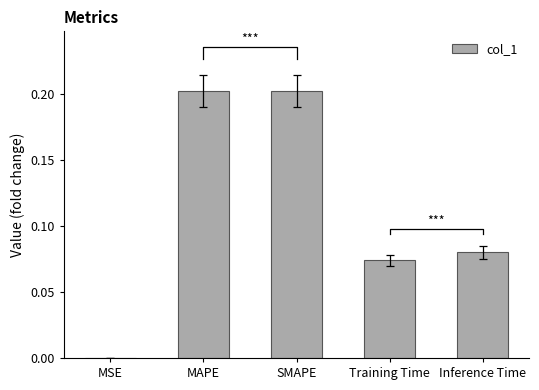

How many bars are there in total?

5